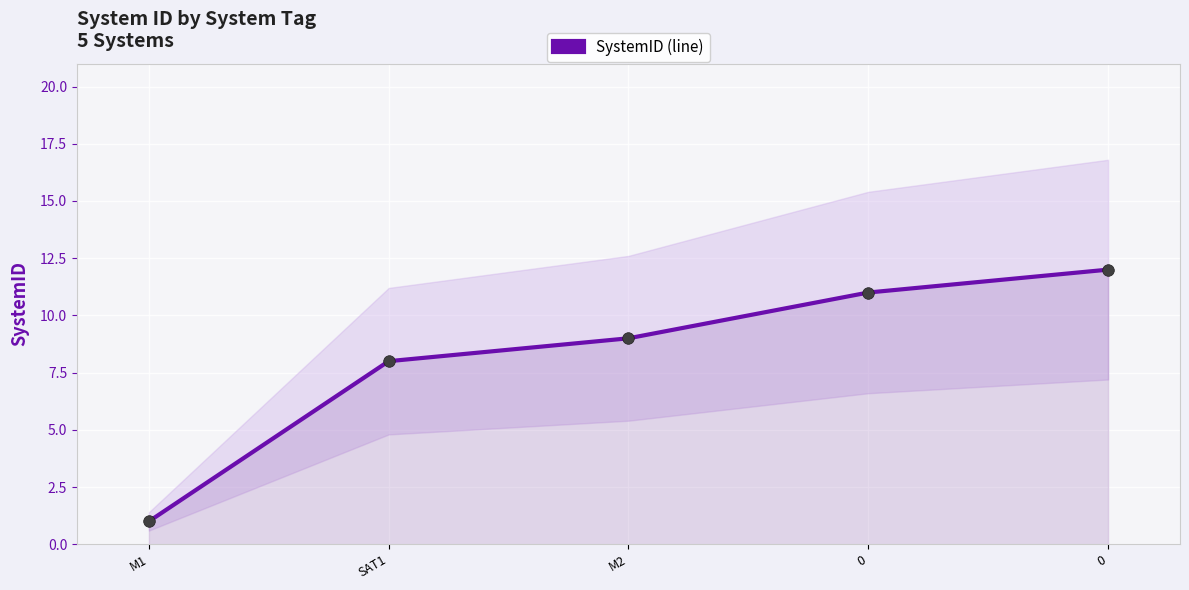

What is the ratio of the value at 0 to the value at M1?

11.0